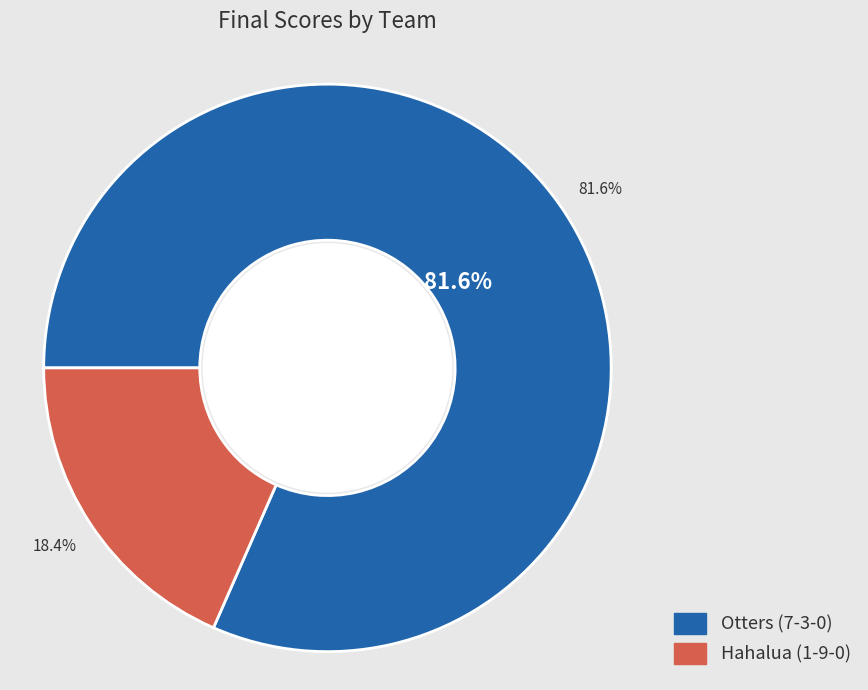

To the nearest percent, what percentage of the pie is Hahalua (1-9-0)?

18%